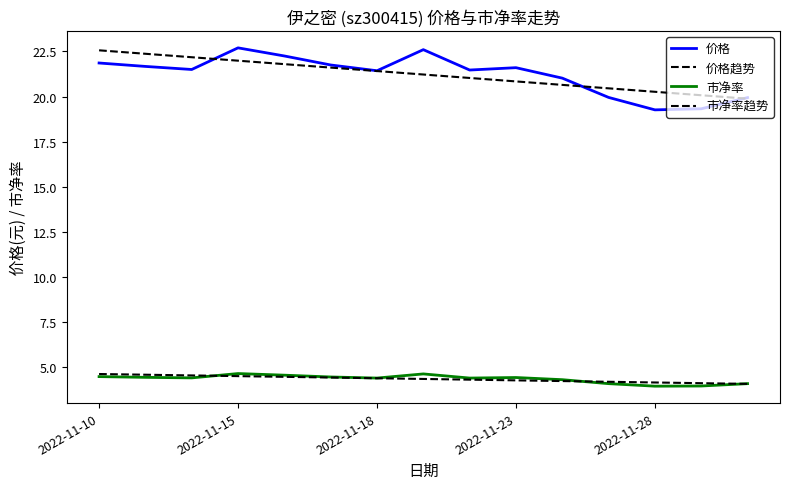

How many times do 价格趋势 and 价格 cross each other?

3